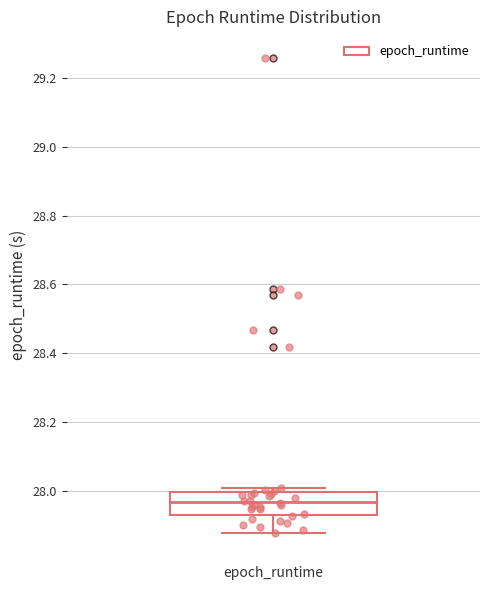

Read this box plot against the y-axis: the position of the median line, the range covered by the box, and the ends of both whiskers. The values are not printed on the chart, so give them approximately, as read against the axis.

median 27.96, box 27.94 to 28.00, whiskers 27.88 to 28.00 (just above the box's upper edge)